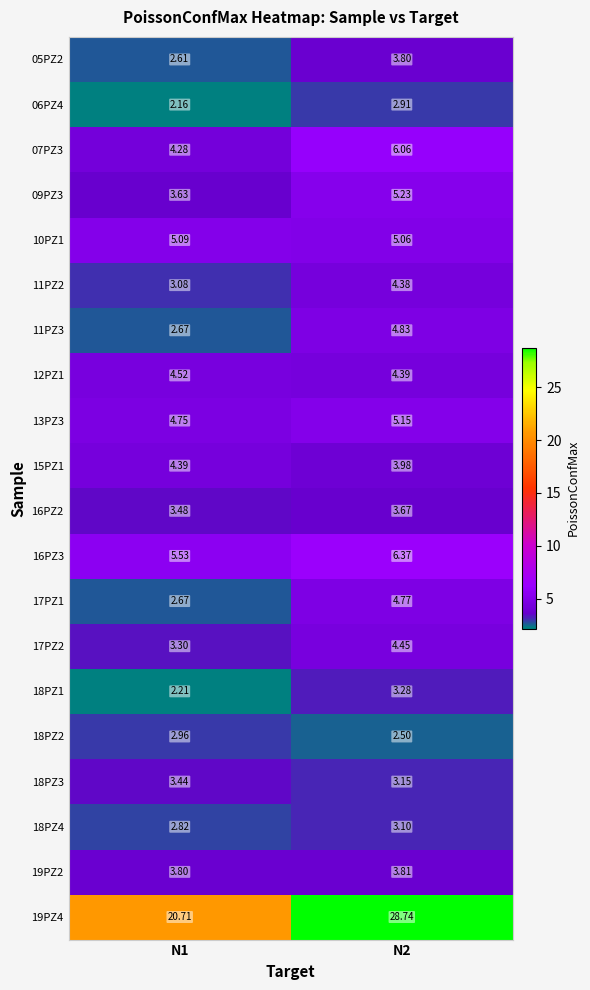

What is the difference between the highest and lowest values at N2?

26.2